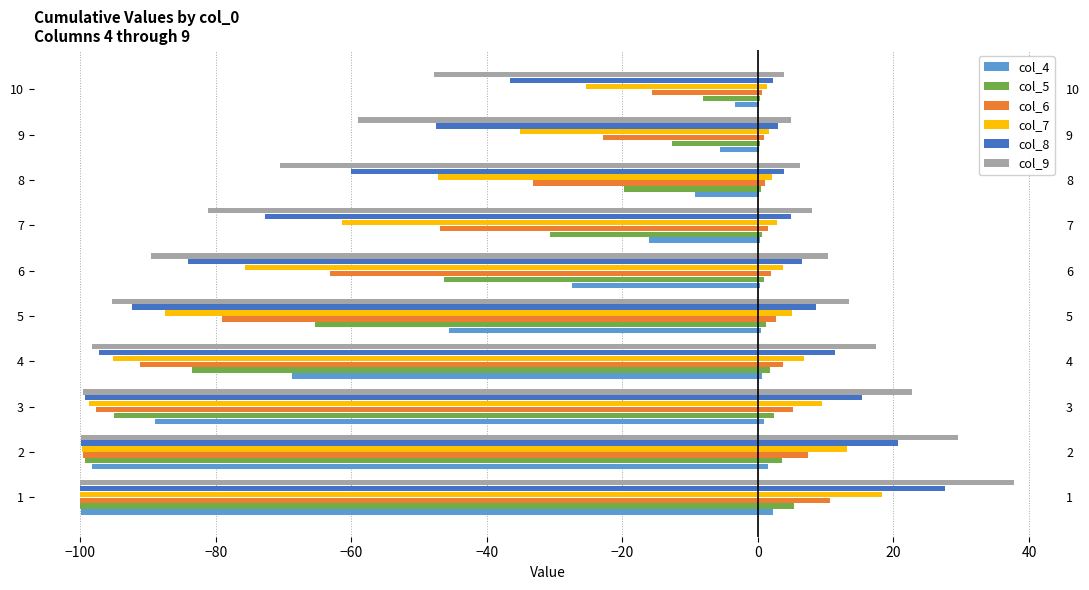

What position from the left is 20?

8